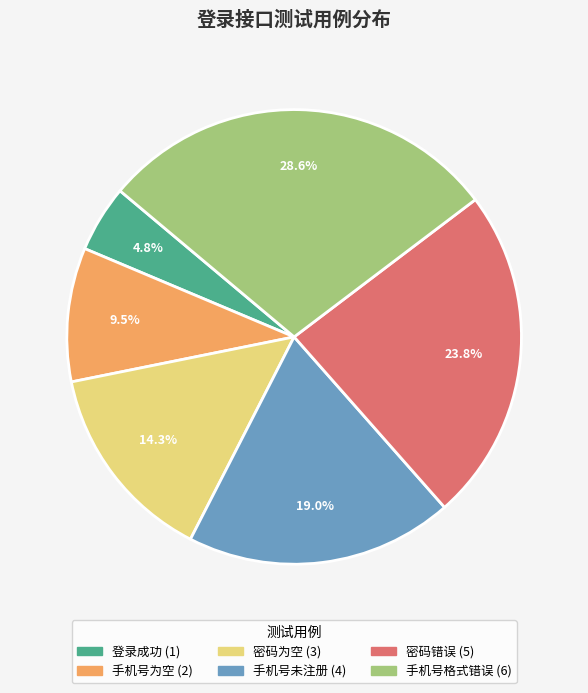

To the nearest percent, what is the combined percentage of 登录成功 and 手机号未注册?

24%